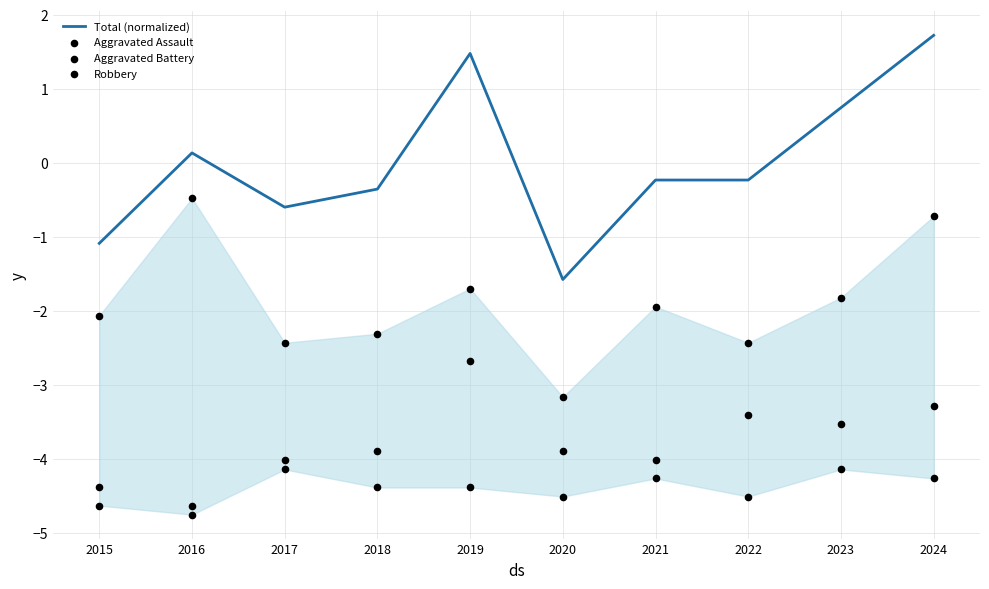

At which category is the sum across all series the highest?

2024